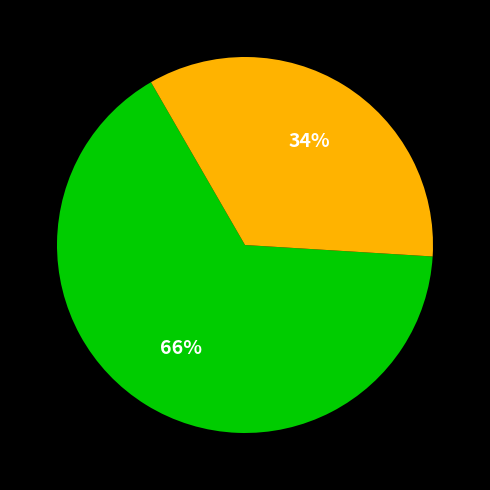

Is there a majority slice in this chart?

Yes